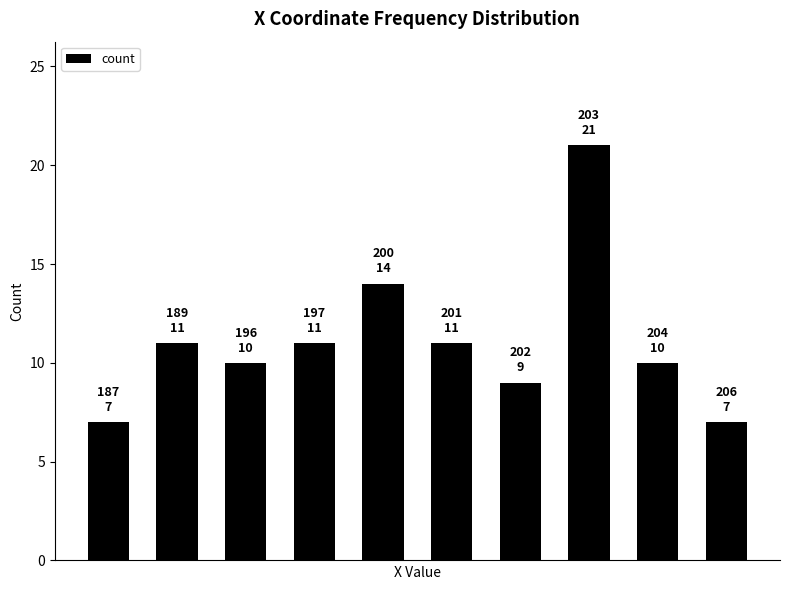

What is the smallest value displayed?

7